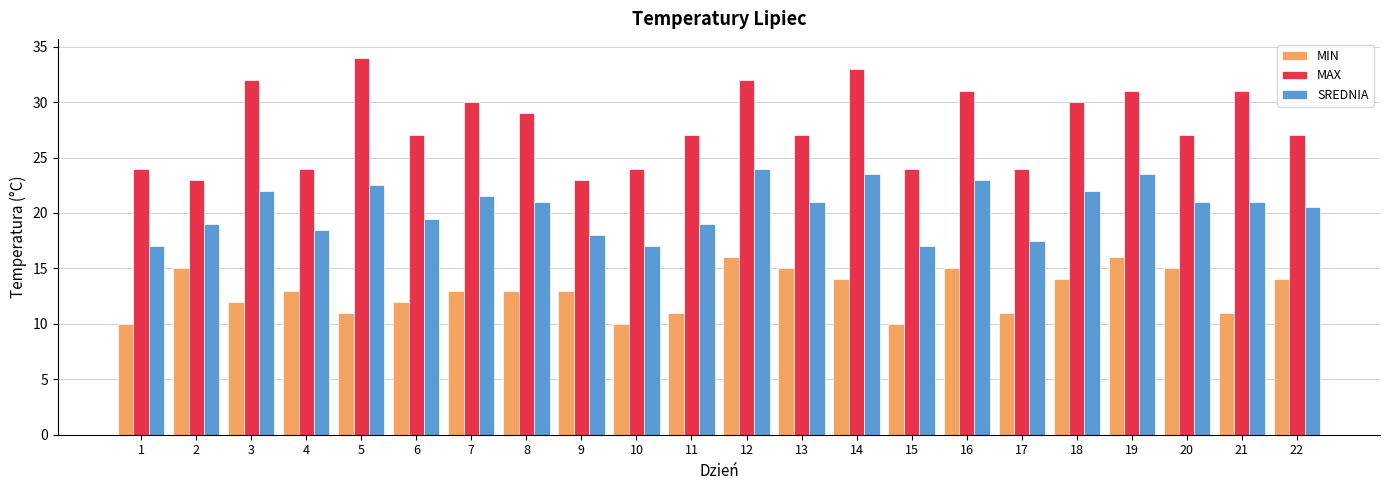

List the series in order of their overall mean, highest first.

MAX, SREDNIA, MIN